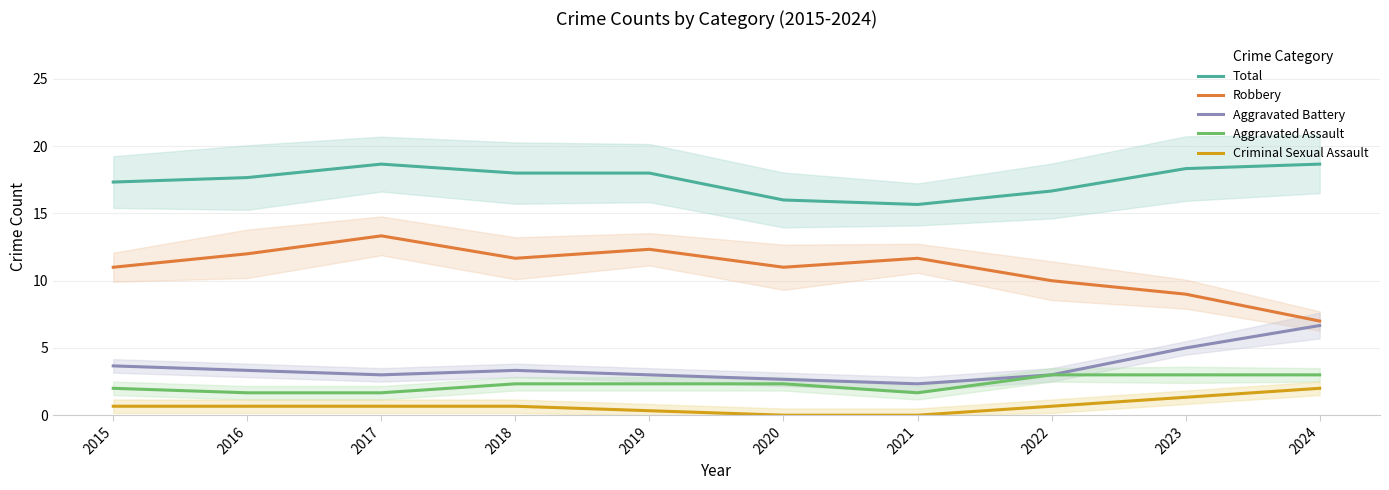

What is the value of the Aggravated Battery point at the 6th from the left?

2.7